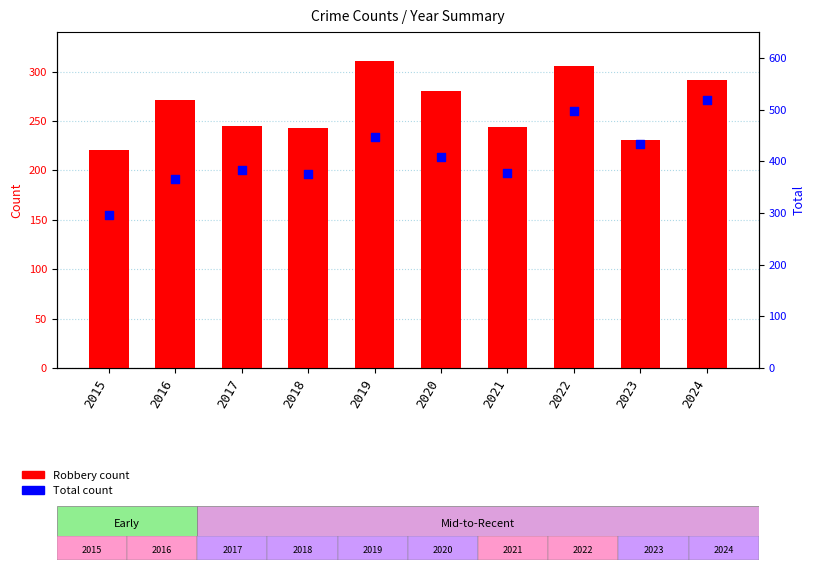

Which series has the largest Y range (max minus min)?

Total